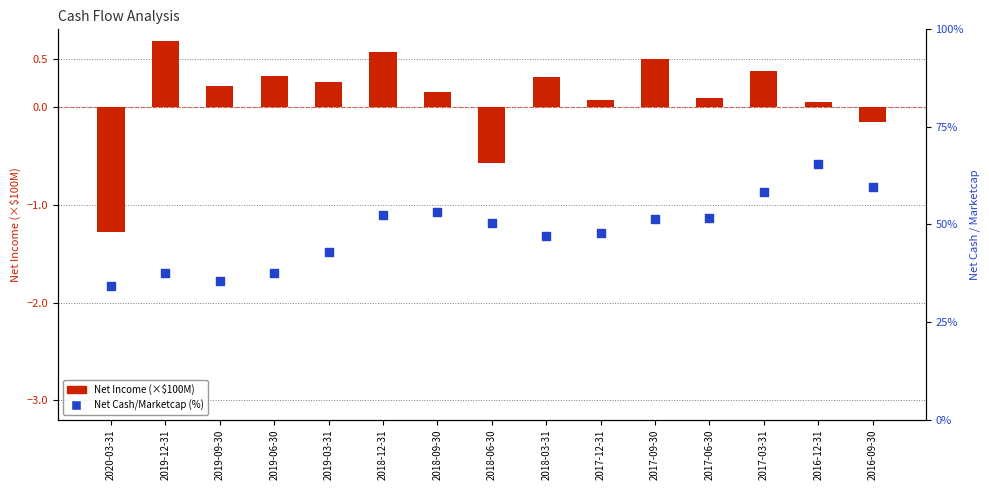

Which series reaches the maximum Y coordinate?

Net Cash/Marketcap (%)